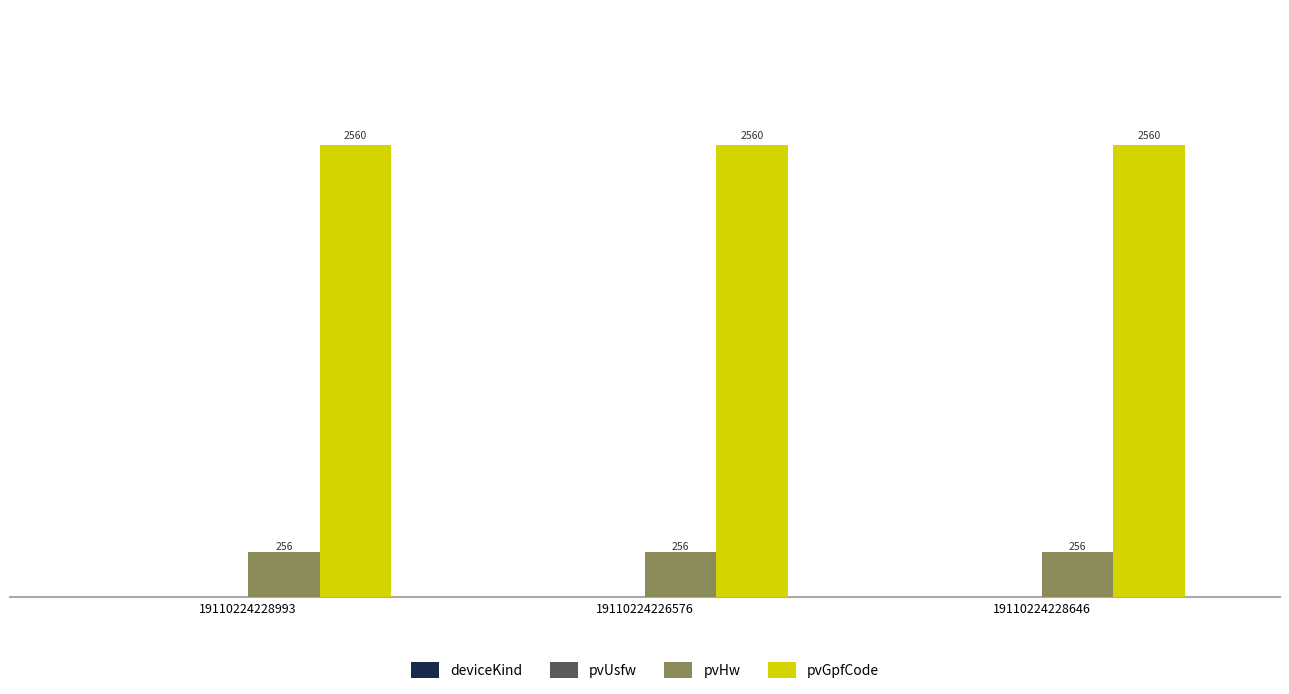

True or false: pvGpfCode has a value of 1552 at 19110224228993.

False